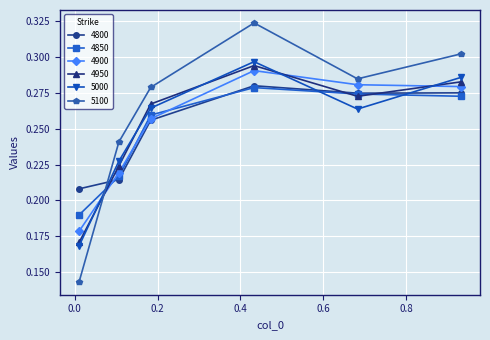

How many times do 4900 and 5100 cross each other?

1